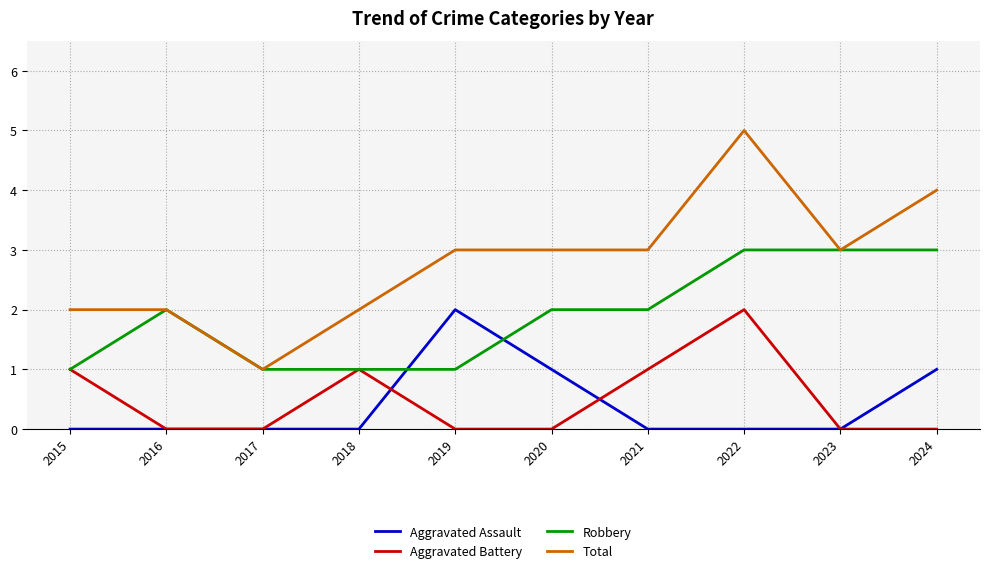

Reading left to right, list all the values displayed in this chart.

Aggravated Assault: 2015=0	2016=0	2017=0	2018=0	2019=2	2020=1	2021=0	2022=0	2023=0	2024=1
Aggravated Battery: 2015=1	2016=0	2017=0	2018=1	2019=0	2020=0	2021=1	2022=2	2023=0	2024=0
Robbery: 2015=1	2016=2	2017=1	2018=1	2019=1	2020=2	2021=2	2022=3	2023=3	2024=3
Total: 2015=2	2016=2	2017=1	2018=2	2019=3	2020=3	2021=3	2022=5	2023=3	2024=4